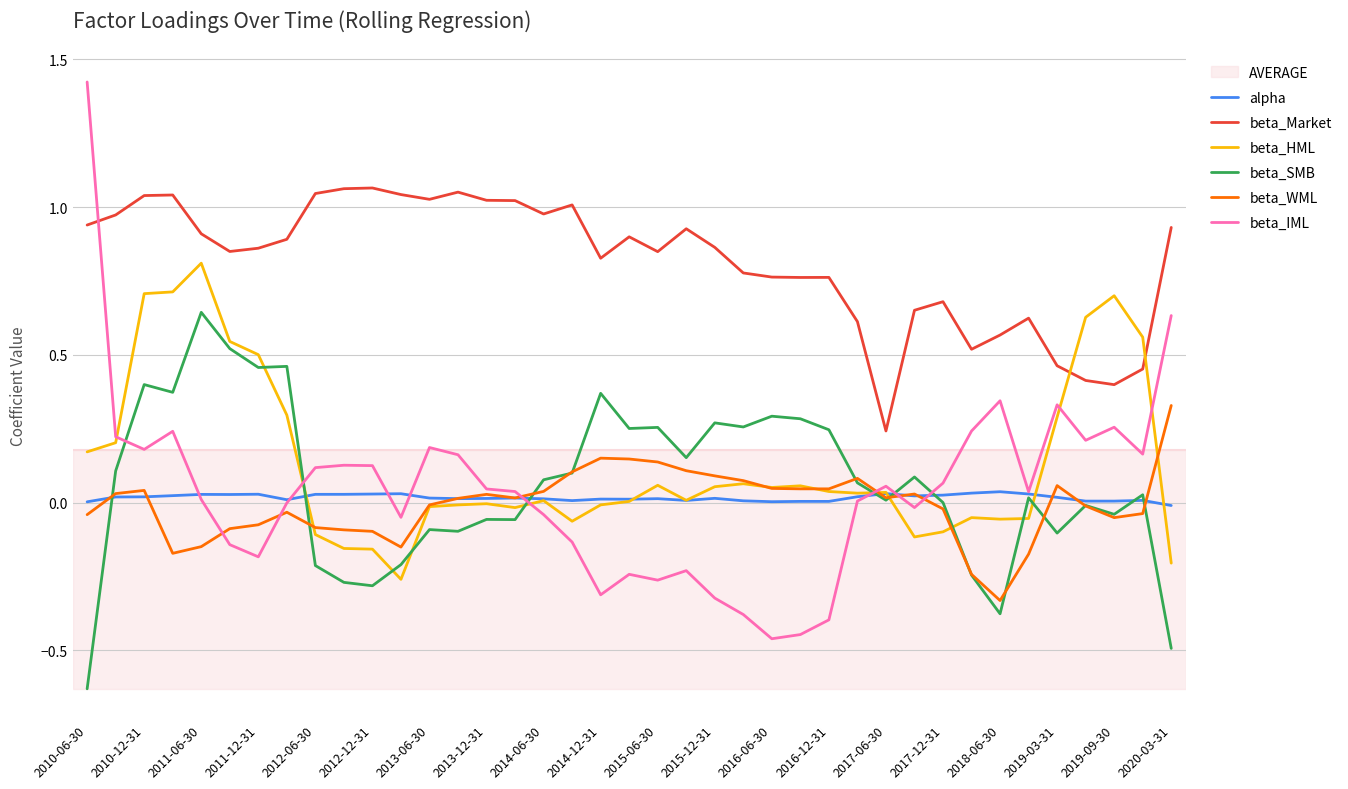

After their last crossing, which series has the higher values: beta_SMB or beta_HML?

beta_HML